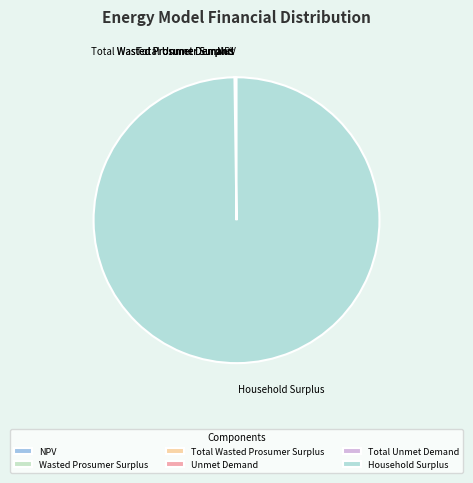

What is the majority slice?

Household Surplus